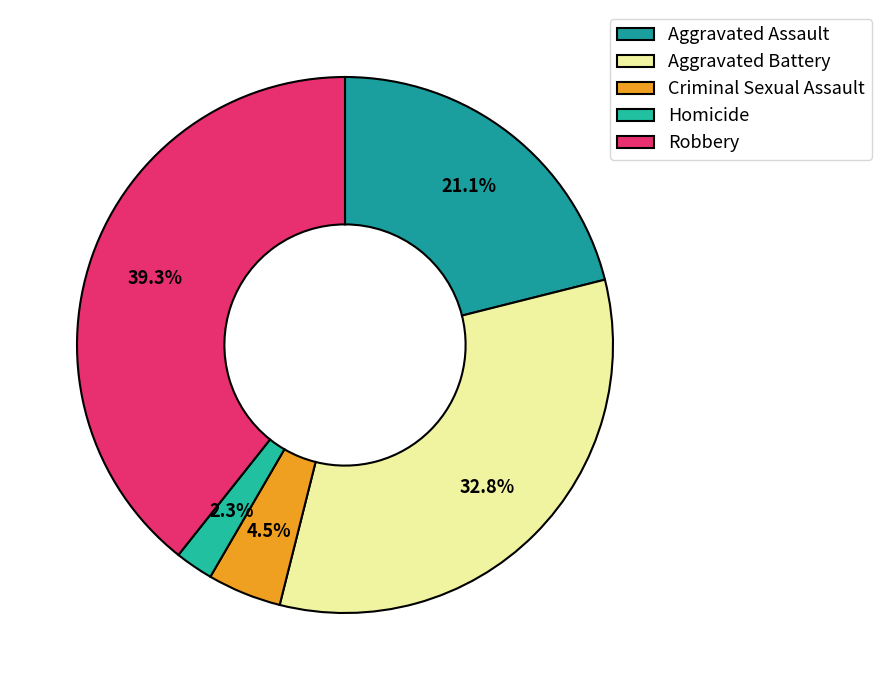

Which slice is the largest?

Robbery